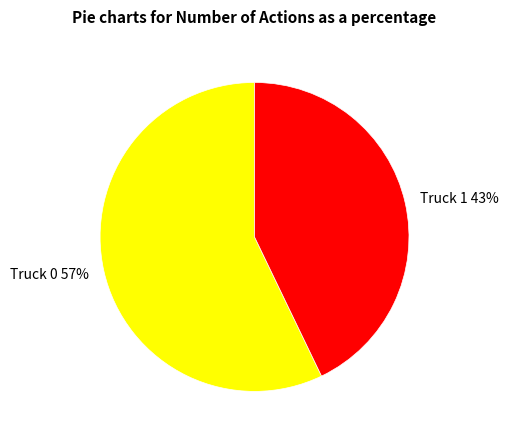

Between Truck 0 and Truck 1, which is larger?

Truck 0